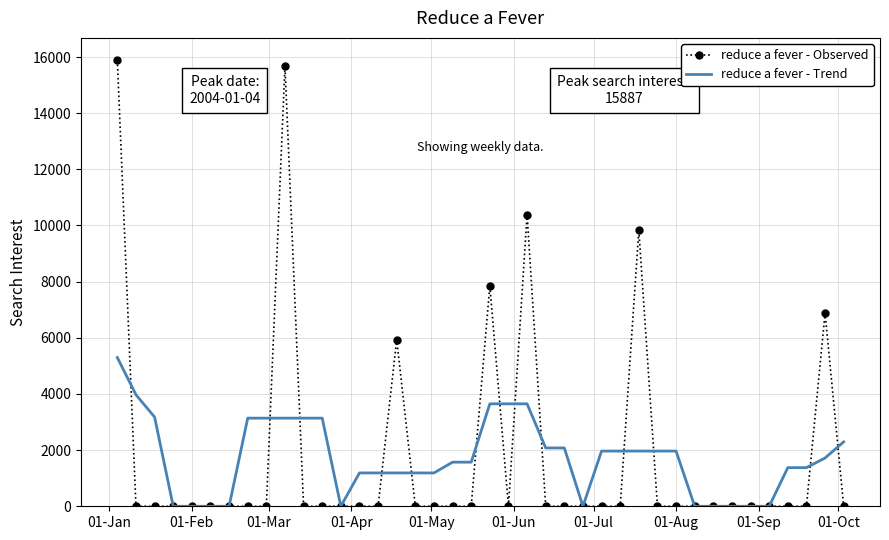

What is the highest value of the reduce a fever - Trend series?

5295.8